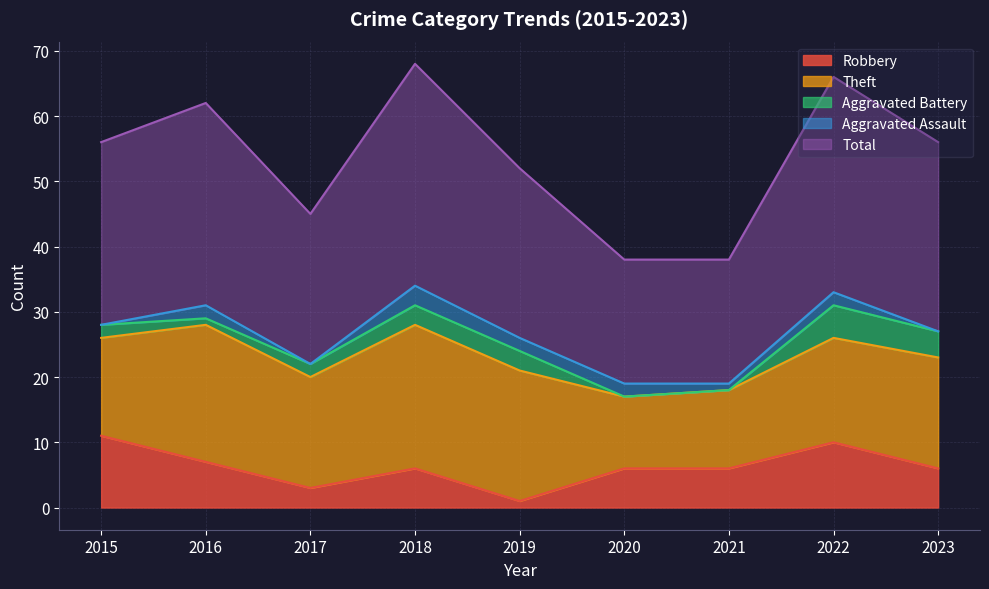

At 2021, list the series in order from smallest to largest.

Aggravated Battery, Aggravated Assault, Robbery, Theft, Total